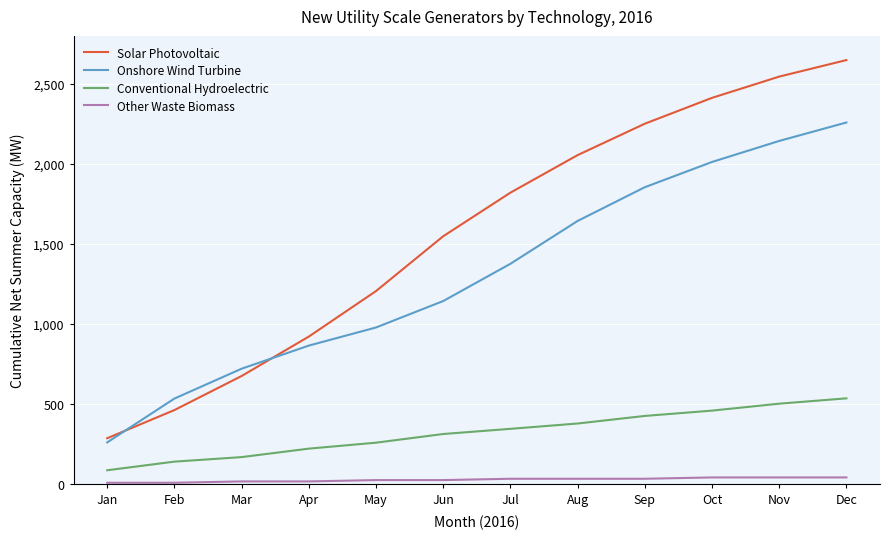

At Dec, list the series in order from largest to smallest.

Solar Photovoltaic, Onshore Wind Turbine, Conventional Hydroelectric, Other Waste Biomass